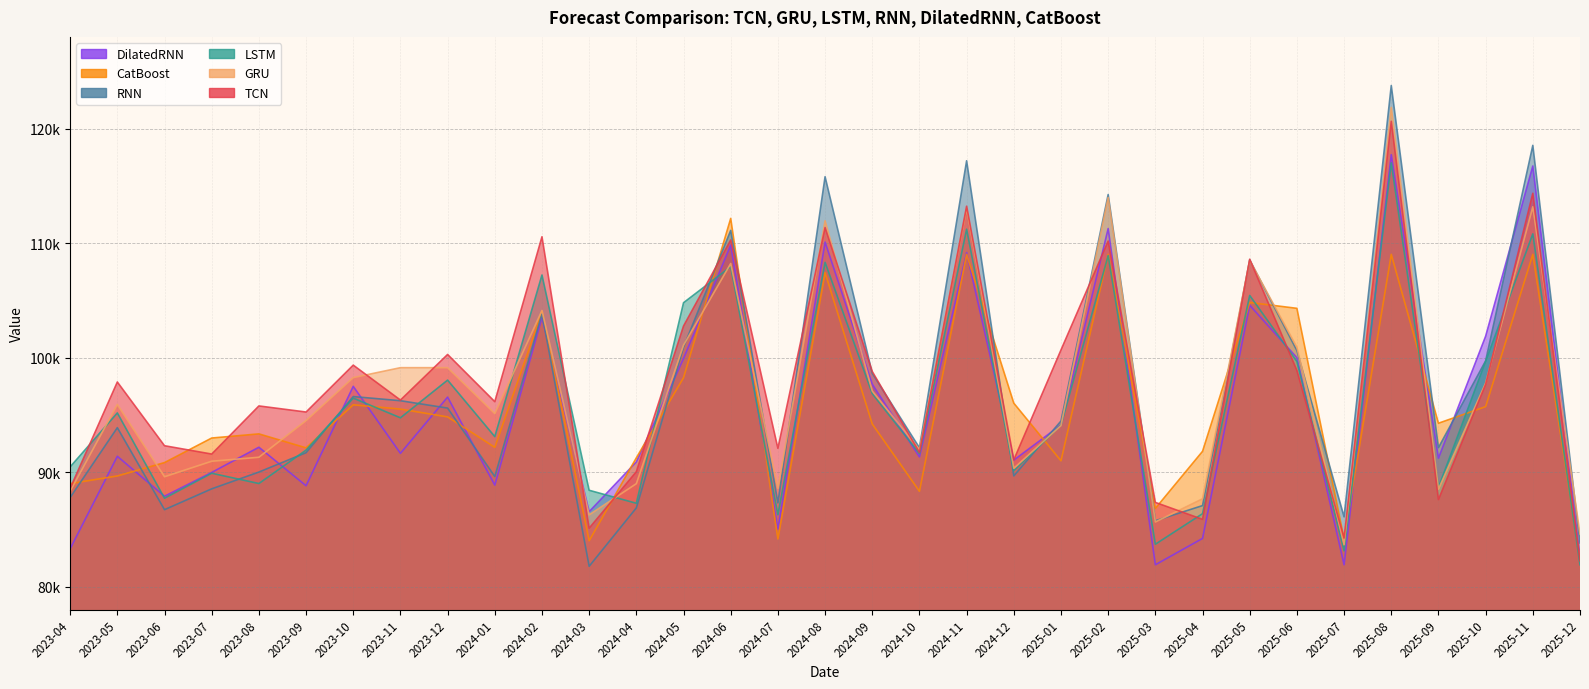

Which series ends up on top after the final intersection of GRU and DilatedRNN?

GRU